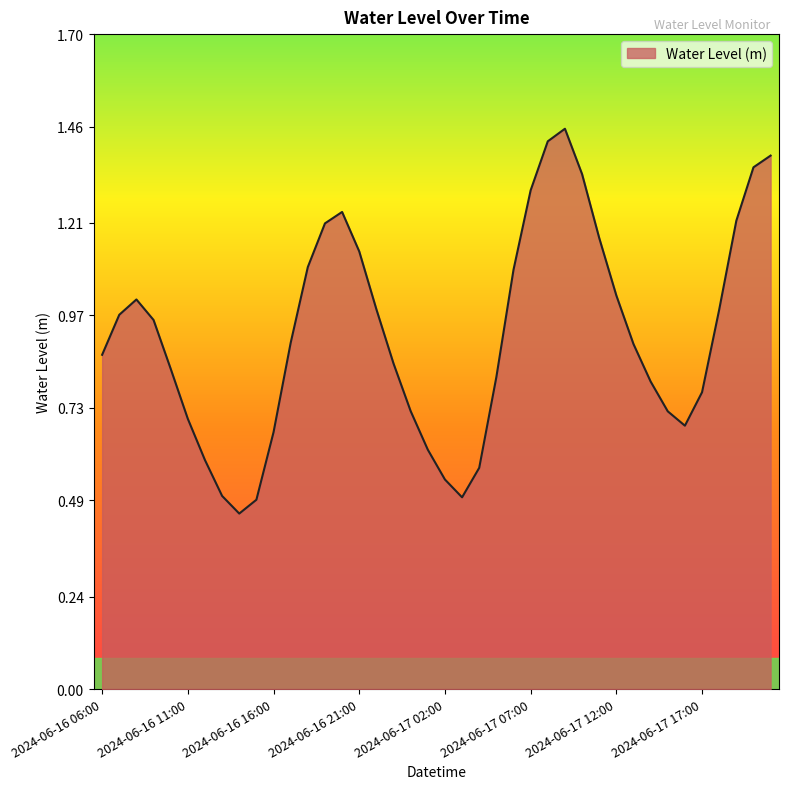

List the labels in order of value, smallest first.

2024-06-16 14:00, 2024-06-16 15:00, 2024-06-17 03:00, 2024-06-16 13:00, 2024-06-17 02:00, 2024-06-17 04:00, 2024-06-16 12:00, 2024-06-17 01:00, 2024-06-16 16:00, 2024-06-17 16:00, 2024-06-16 11:00, 2024-06-17 15:00, 2024-06-17 00:00, 2024-06-17 17:00, 2024-06-17 14:00, 2024-06-17 05:00, 2024-06-16 10:00, 2024-06-16 23:00, 2024-06-16 06:00, 2024-06-17 13:00, 2024-06-16 17:00, 2024-06-16 09:00, 2024-06-16 07:00, 2024-06-17 18:00, 2024-06-16 22:00, 2024-06-16 08:00, 2024-06-17 12:00, 2024-06-17 06:00, 2024-06-16 18:00, 2024-06-16 21:00, 2024-06-17 11:00, 2024-06-16 19:00, 2024-06-17 19:00, 2024-06-16 20:00, 2024-06-17 07:00, 2024-06-17 10:00, 2024-06-17 20:00, 2024-06-17 21:00, 2024-06-17 08:00, 2024-06-17 09:00